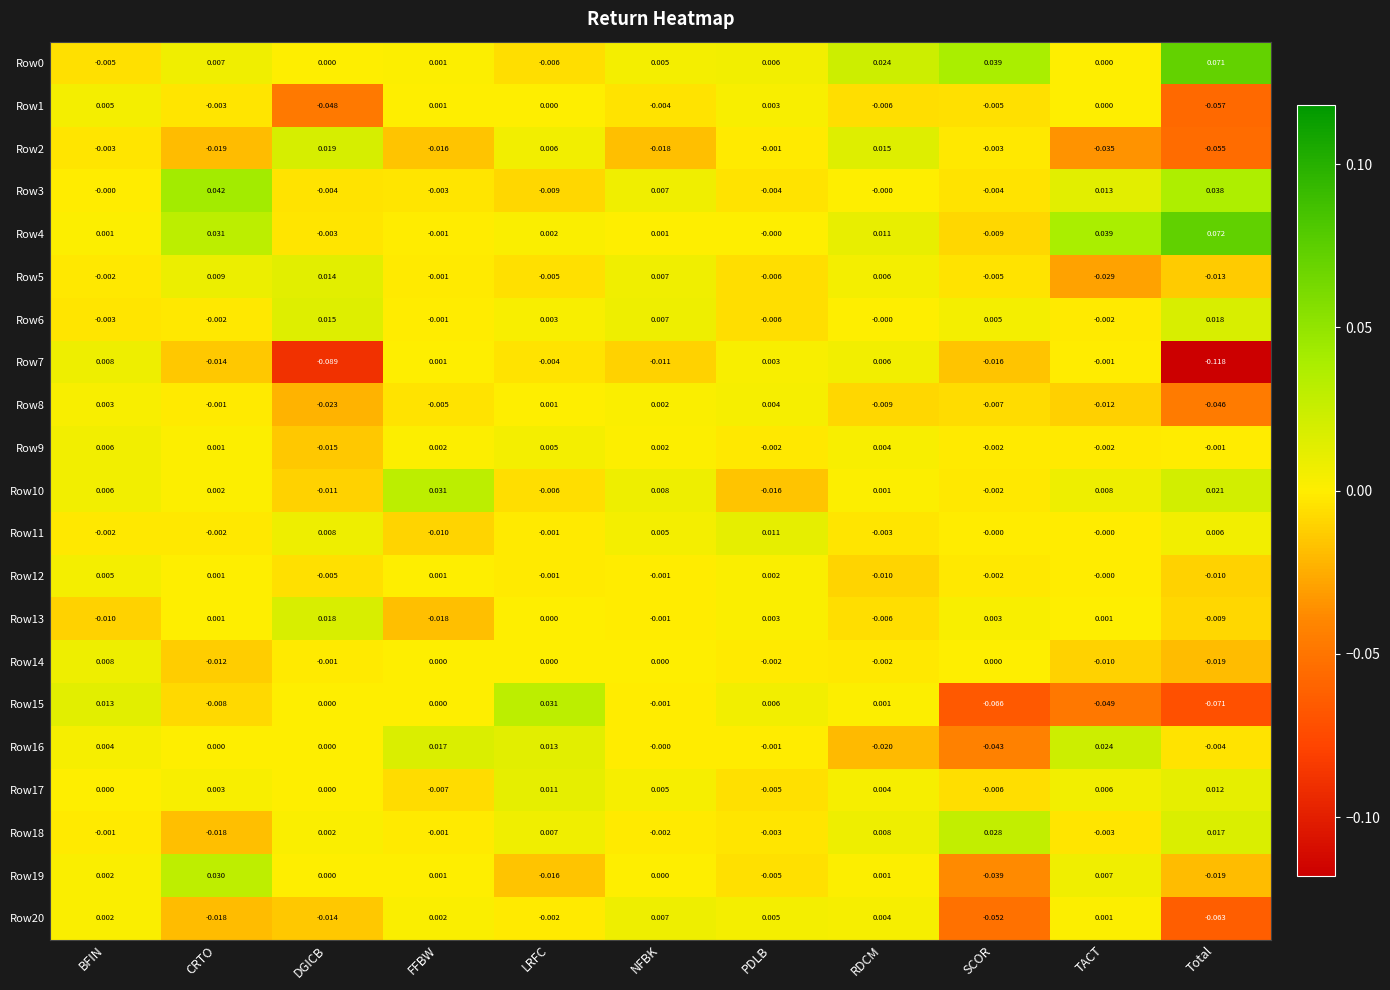

At which category does the chart reach its minimum across all series?

Total